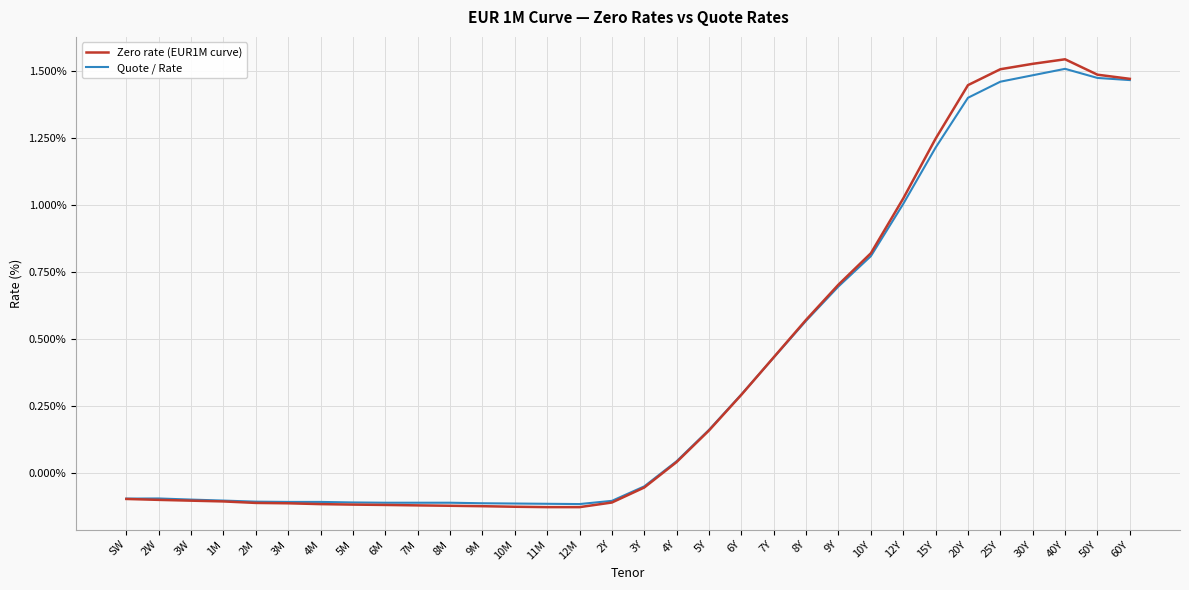

Which series changed the most between 8M and 8Y?

Zero rate (EUR1M curve)